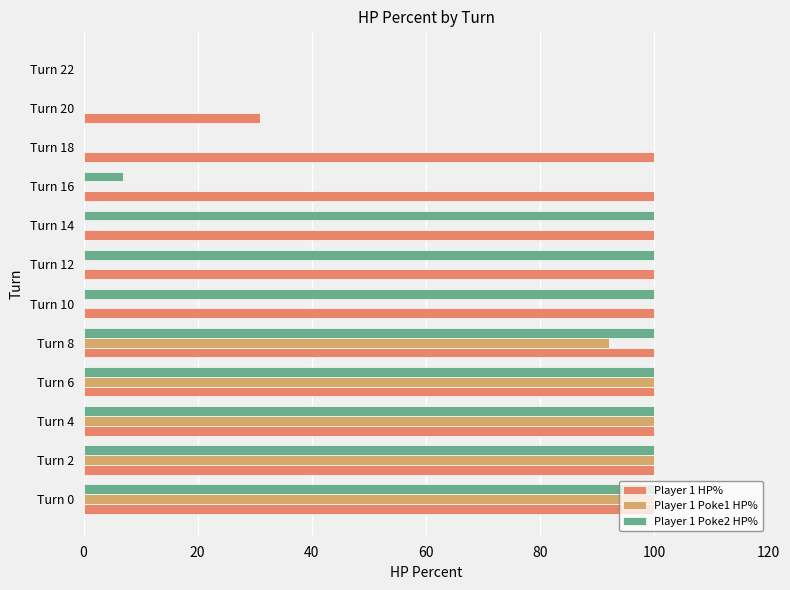

The Player 1 Poke2 HP% series shows 68 at Turn 18. True or false?

False